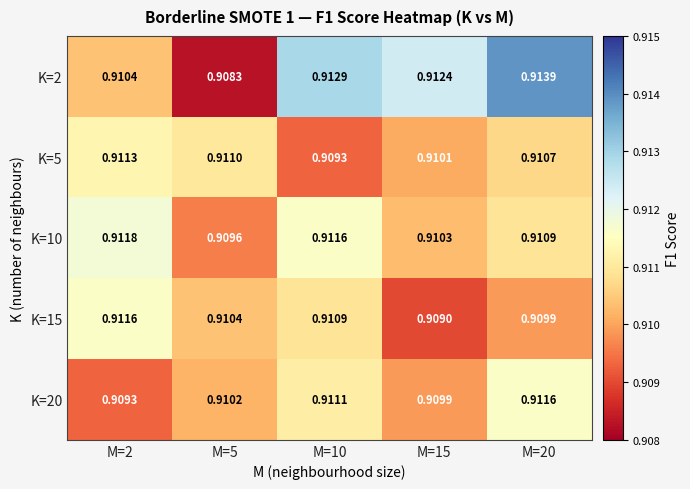

Is the value of K=15 at M=2 greater than the value of K=2 at M=5?

Yes